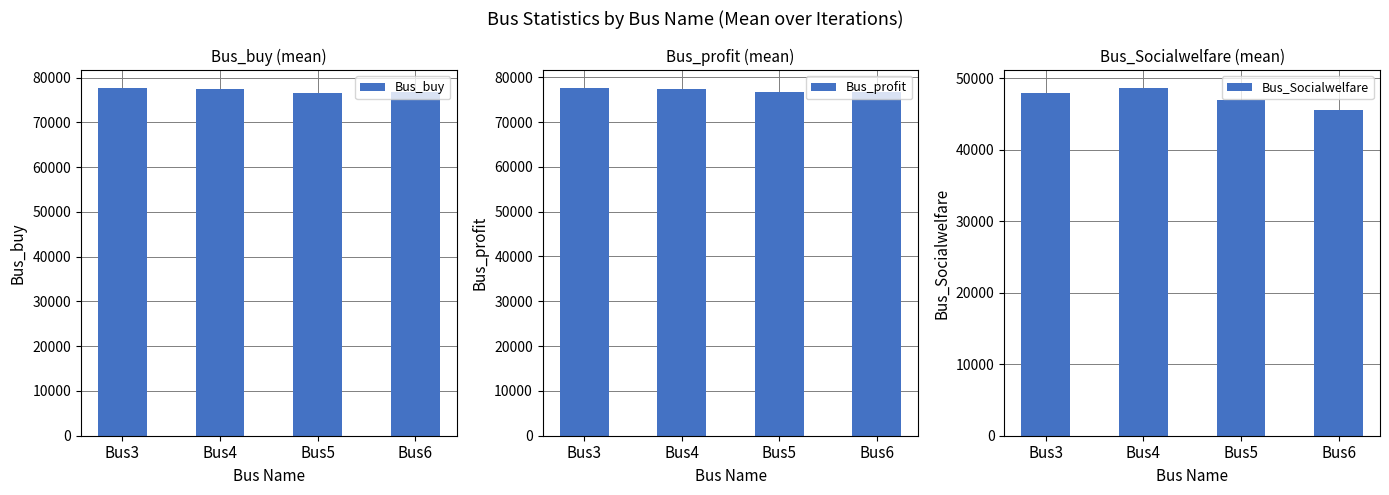

Reading right to left, what are all the values shown in this chart?

Bus_buy: 76899.2	76621.5	77394.5	77771.5
Bus_profit: 76802.4	76621.5	77290.8	77671.0
Bus_Socialwelfare: 45582.2	46912.3	48691.0	47984.0